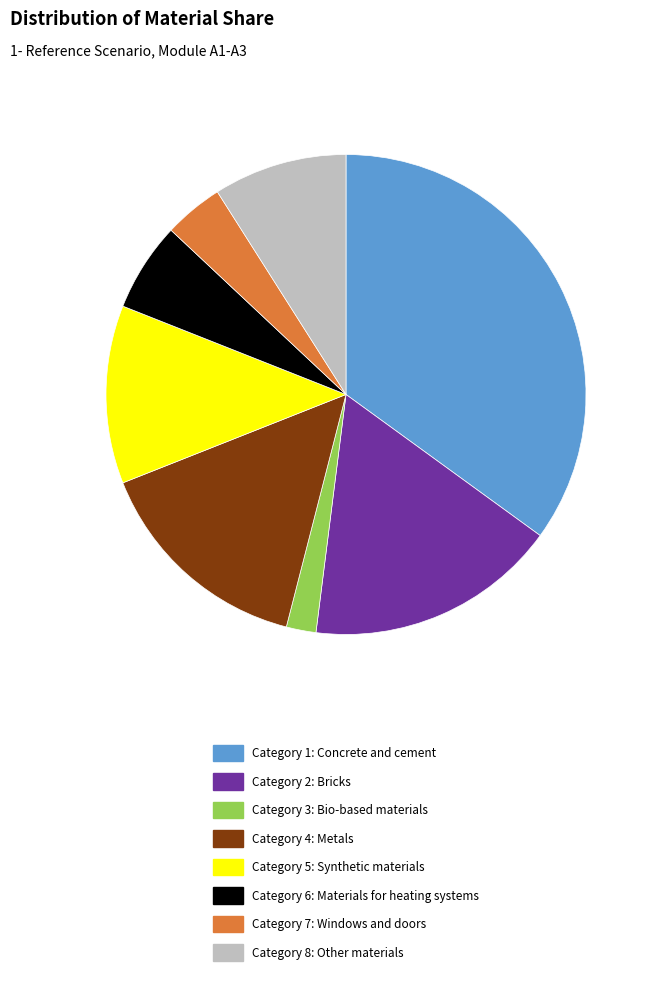

Is there any slice that represents more than half of the pie?

No